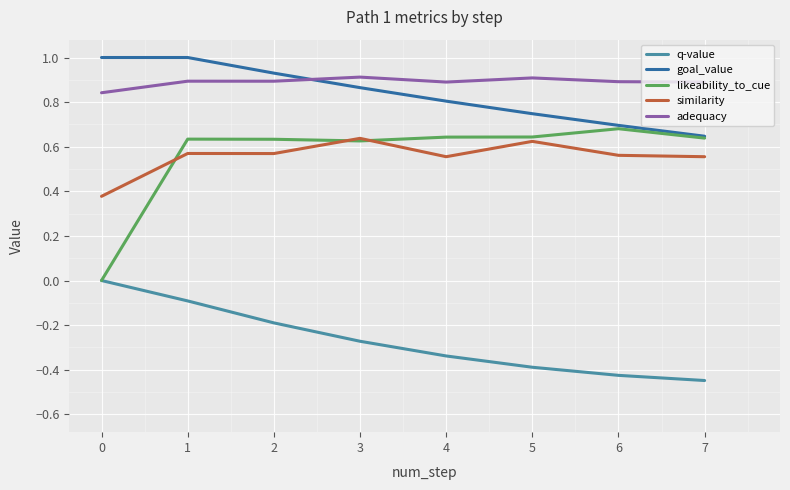

What is the total value across all series at 0?

2.2